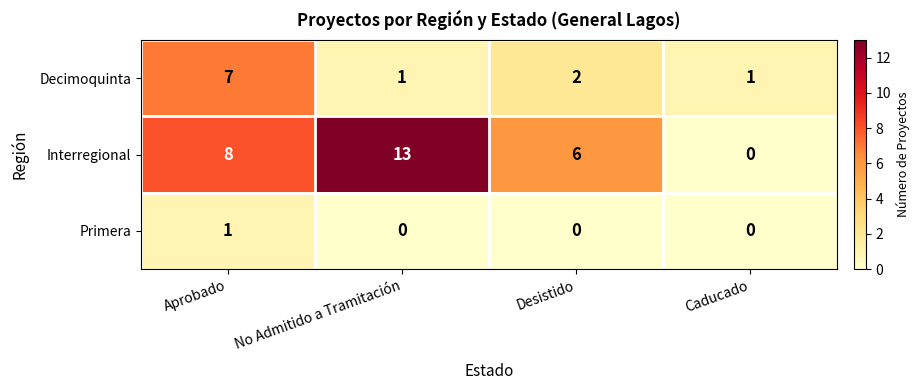

Which series has the largest total across all categories?

Interregional